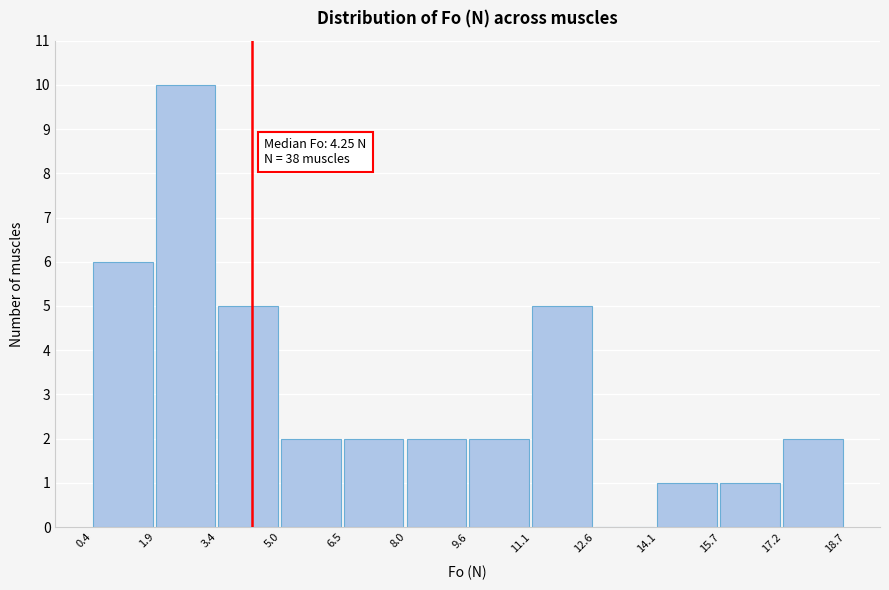

Over which range of the x-axis is the bar tallest?

1.9 to 3.4